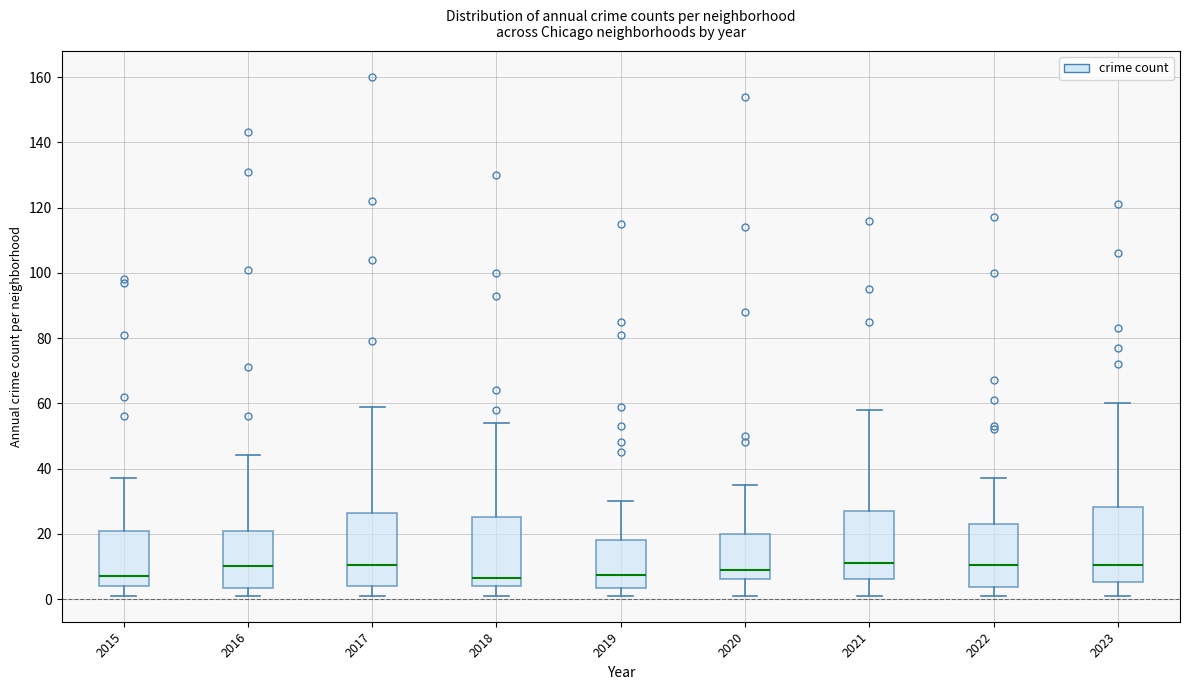

Reading left to right, transcribe this box plot: for each box, give where its median line is, the range the box spans, and where its two whiskers end, as read against the y-axis. The values are not printed on the chart, so give them approximately, as read against the axis.

2015: median 8, box 4 to 22, whiskers 2 to 38
2016: median 10, box 4 to 22, whiskers 2 to 44
2017: median 10, box 4 to 26, whiskers 2 to 60
2018: median 6, box 4 to 26, whiskers 2 to 54
2019: median 8, box 4 to 18, whiskers 2 to 30
2020: median 10, box 6 to 20, whiskers 2 to 36
2021: median 12, box 6 to 28, whiskers 2 to 58
2022: median 10, box 4 to 24, whiskers 2 to 38
2023: median 10, box 6 to 28, whiskers 2 to 60